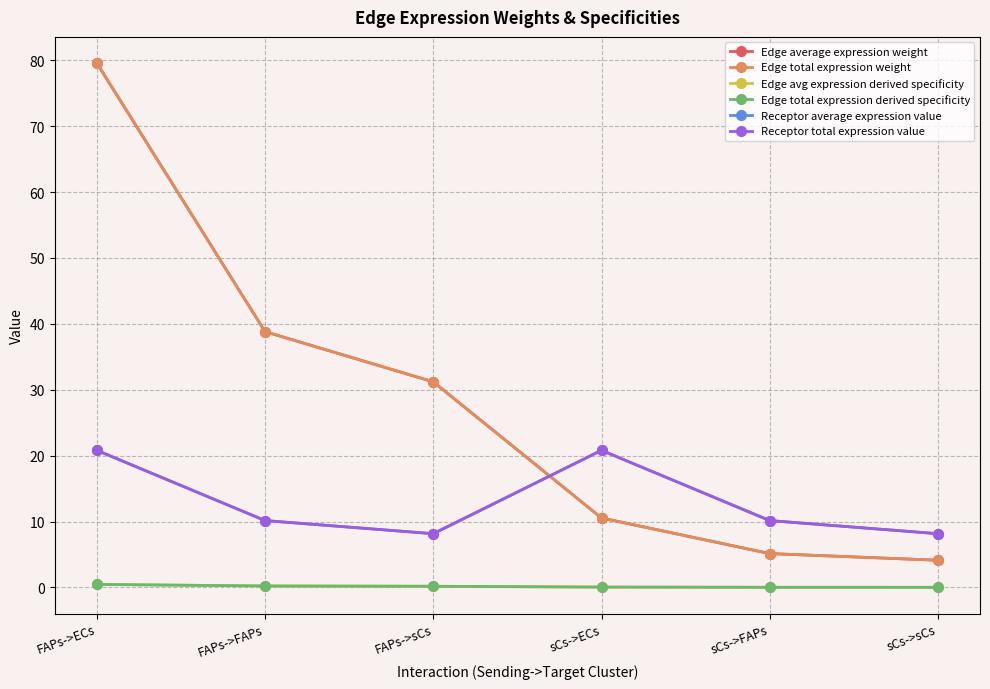

Is it true that Edge average expression weight equals 38.8 at FAPs->FAPs?

True